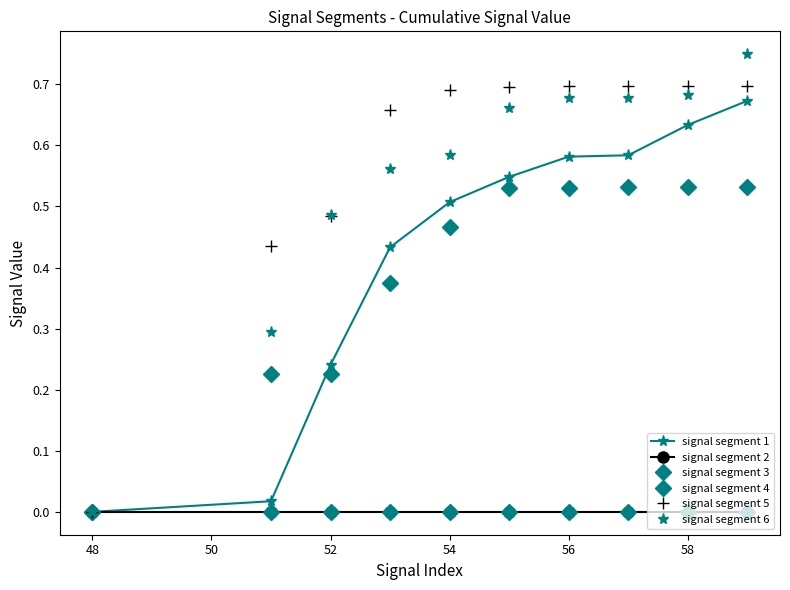

How many times do signal segment 1 and signal segment 4 cross each other?

1